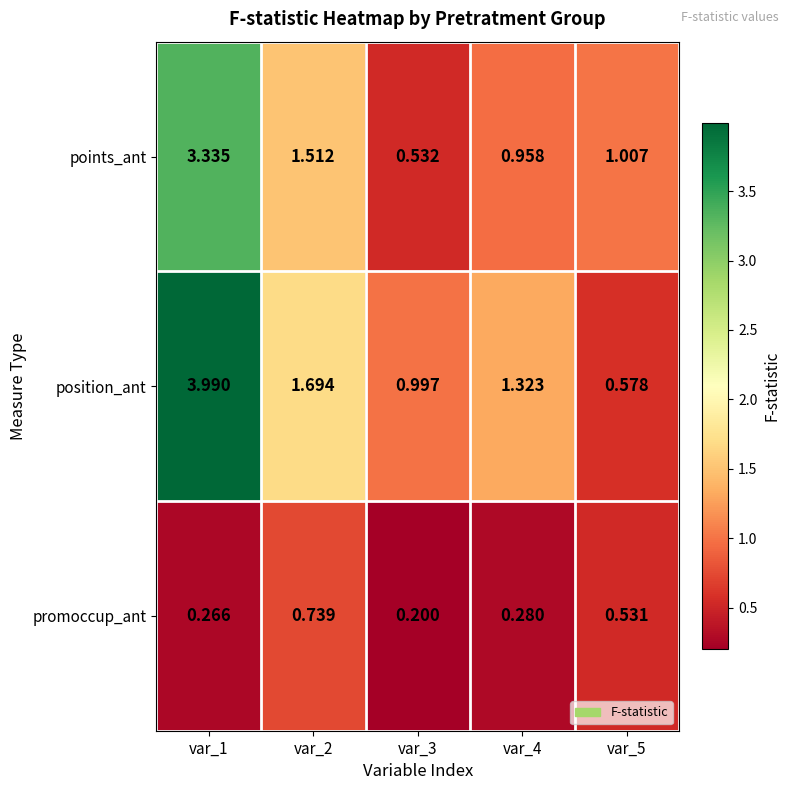

Which series has the largest range (max minus min)?

position_ant